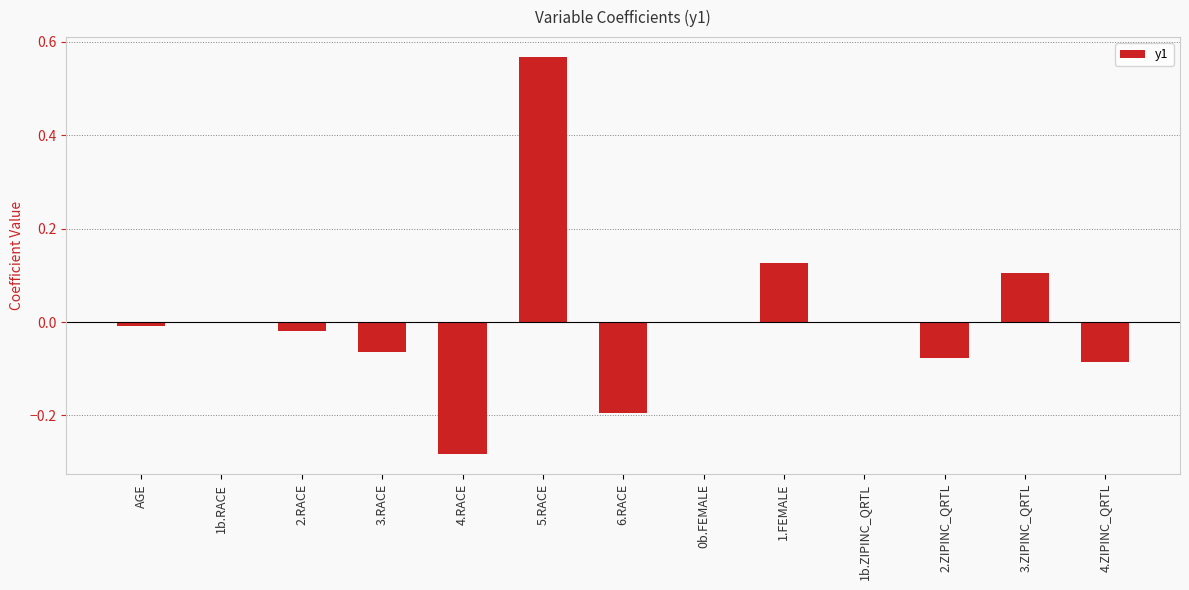

True or false: the data shows 0.2 at 3.ZIPINC_QRTL.

False